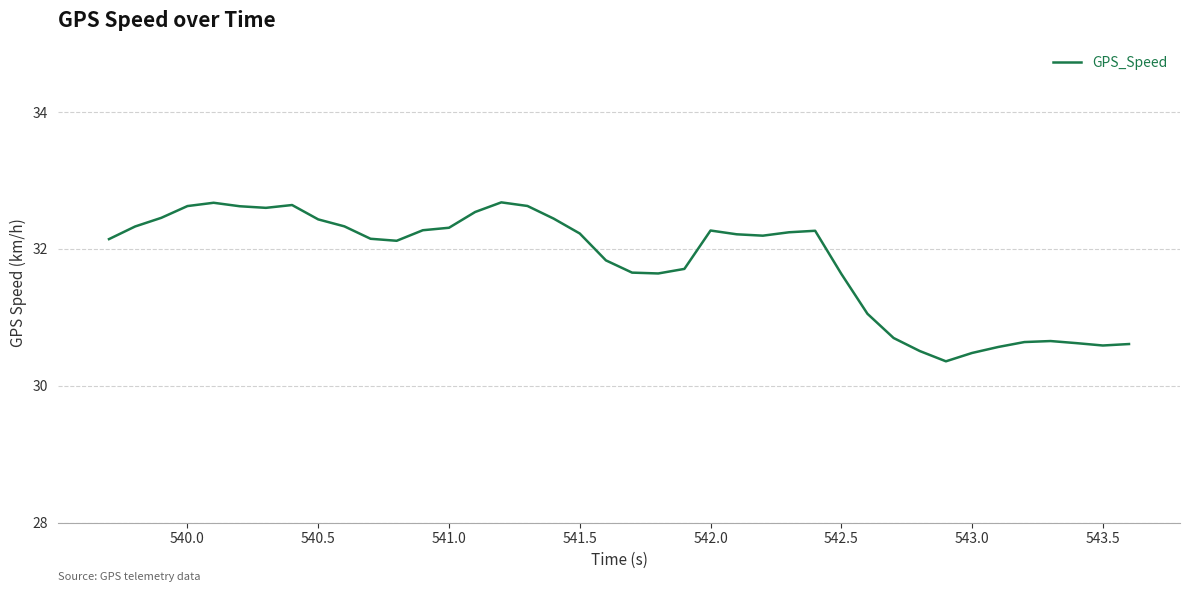

What is the maximum value shown in the chart?

32.7